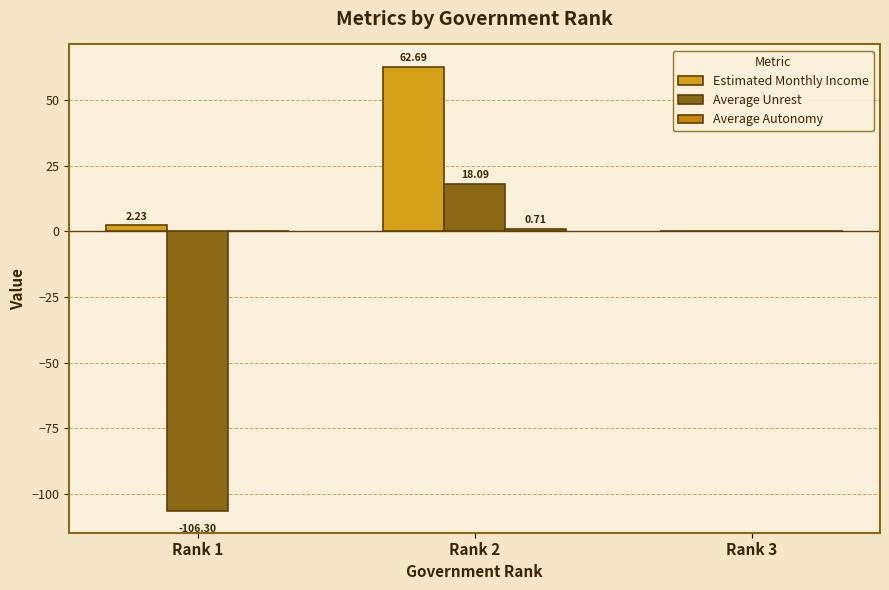

Count the number of categories in the chart.

3